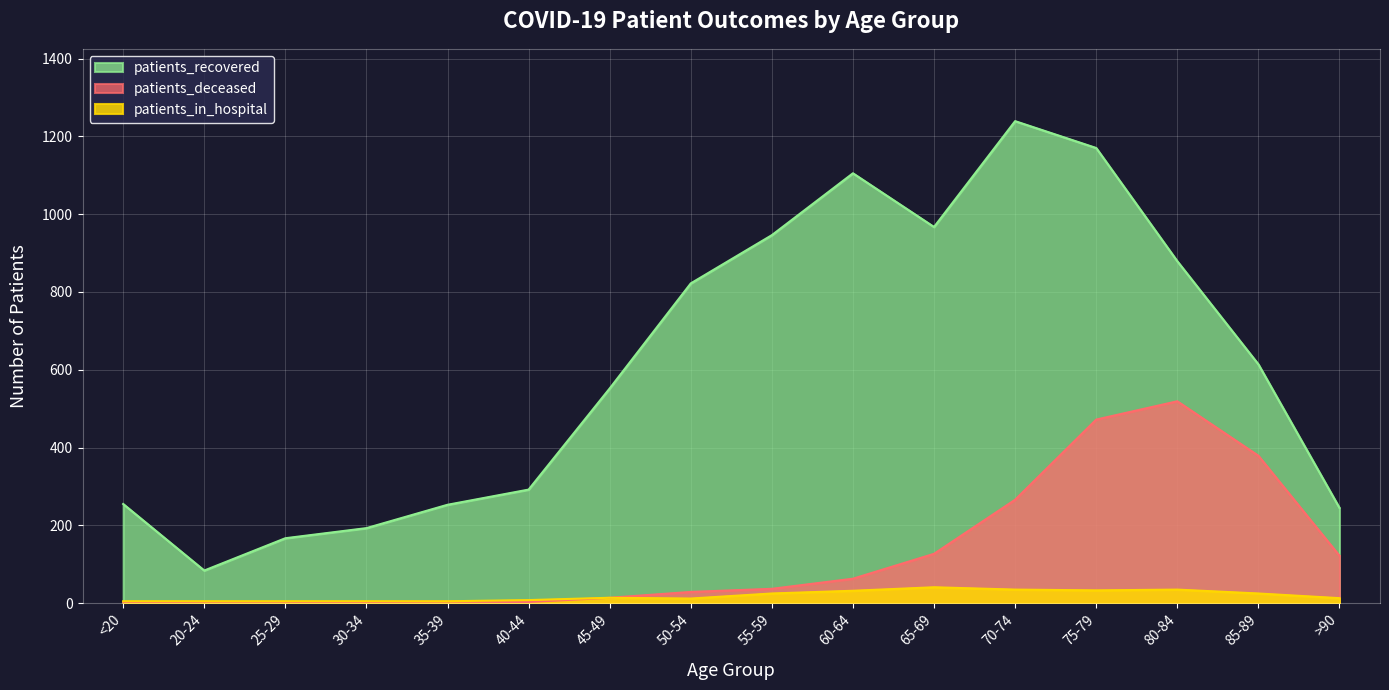

List the series in order of their overall mean, highest first.

patients_recovered, patients_deceased, patients_in_hospital